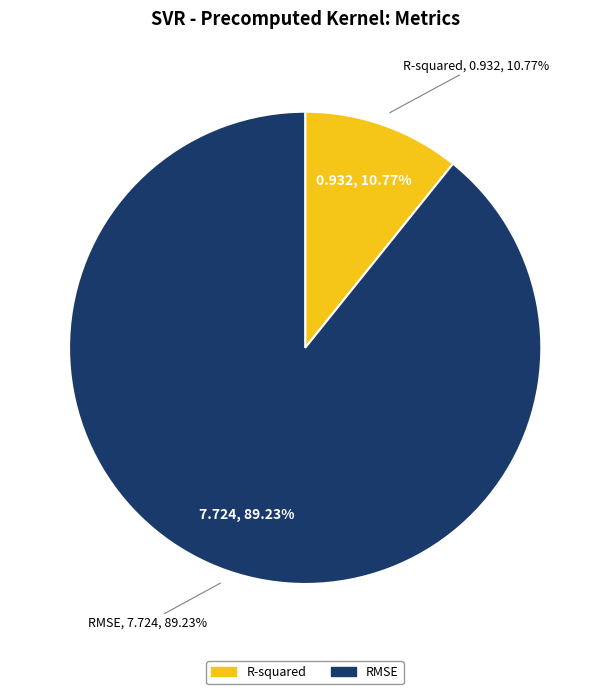

Does any single category account for the majority?

Yes